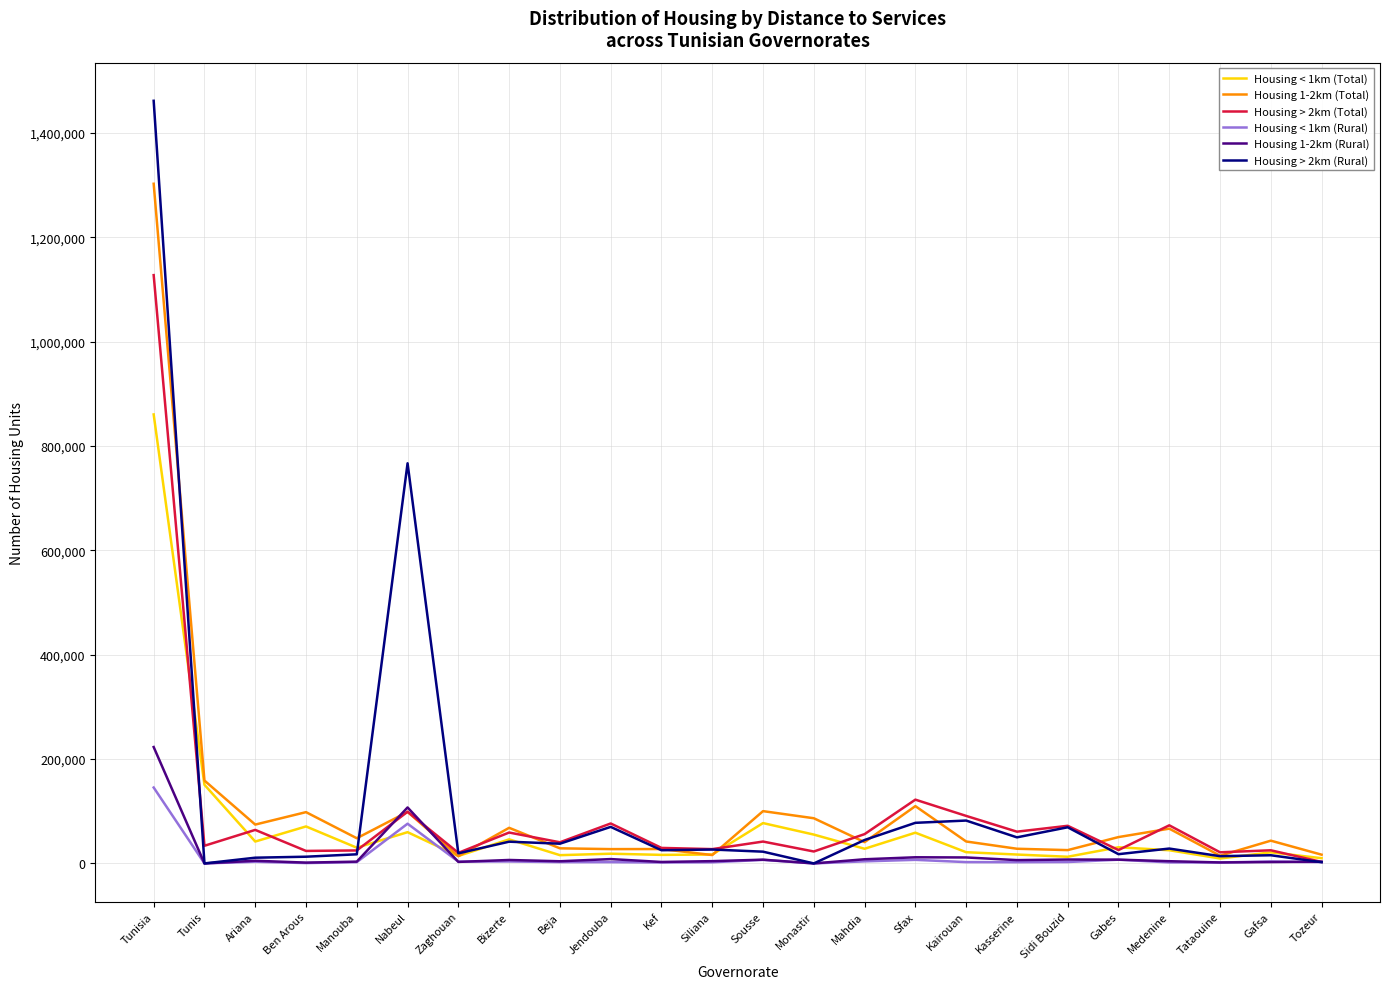

At which category is the sum across all series the highest?

Tunisia